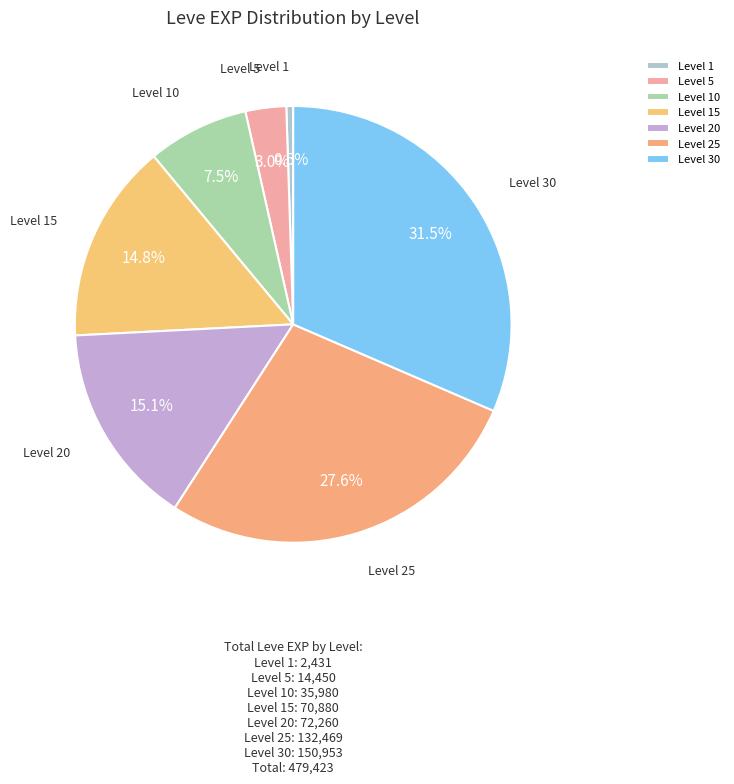

Which slice is the smallest?

Level 1